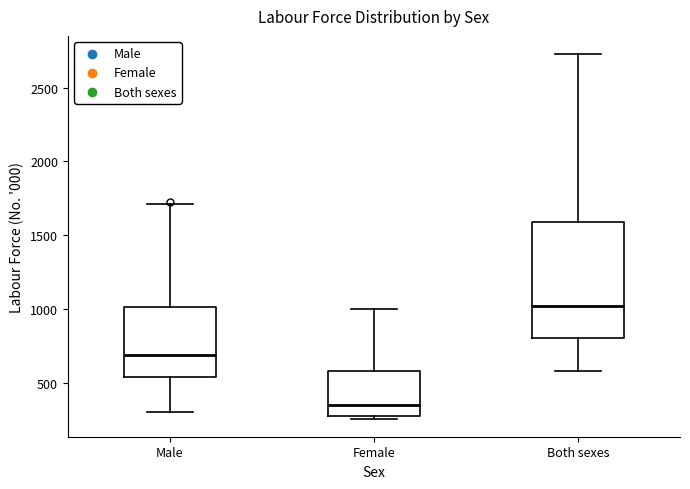

Which box is the tallest, from its lower edge to its upper edge?

Both sexes